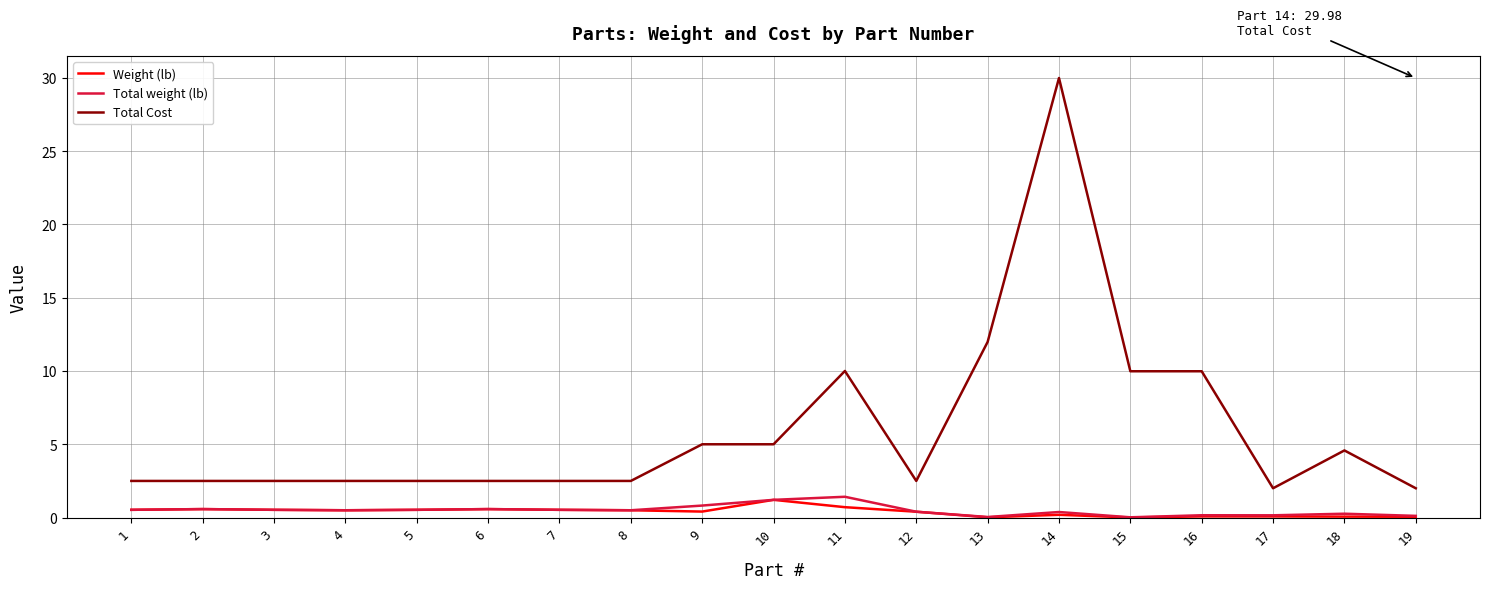

What is the difference between the Total Cost values at 19 and 4?

0.5